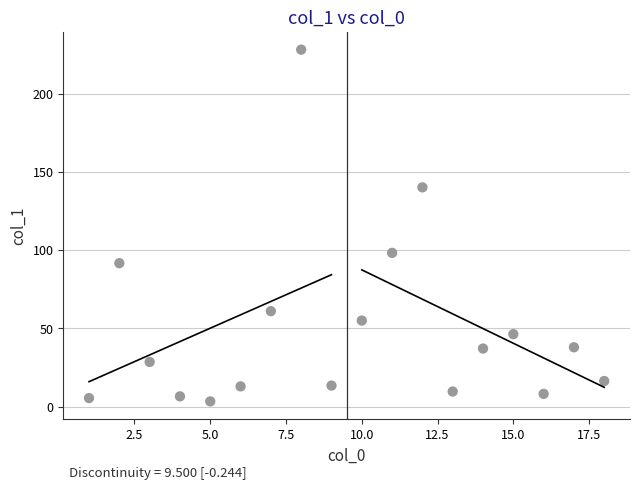

What Y value in the scatter plot is closest to 115?

98.3